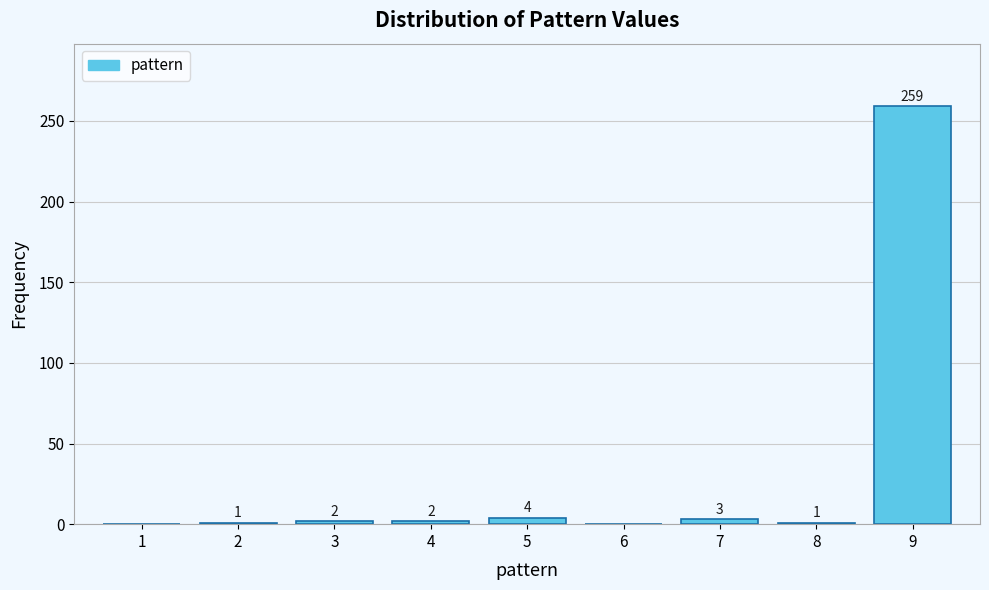

Reading left to right, extract all data points from this chart.

1=0	2=1	3=2	4=2	5=4	6=0	7=3	8=1	9=259